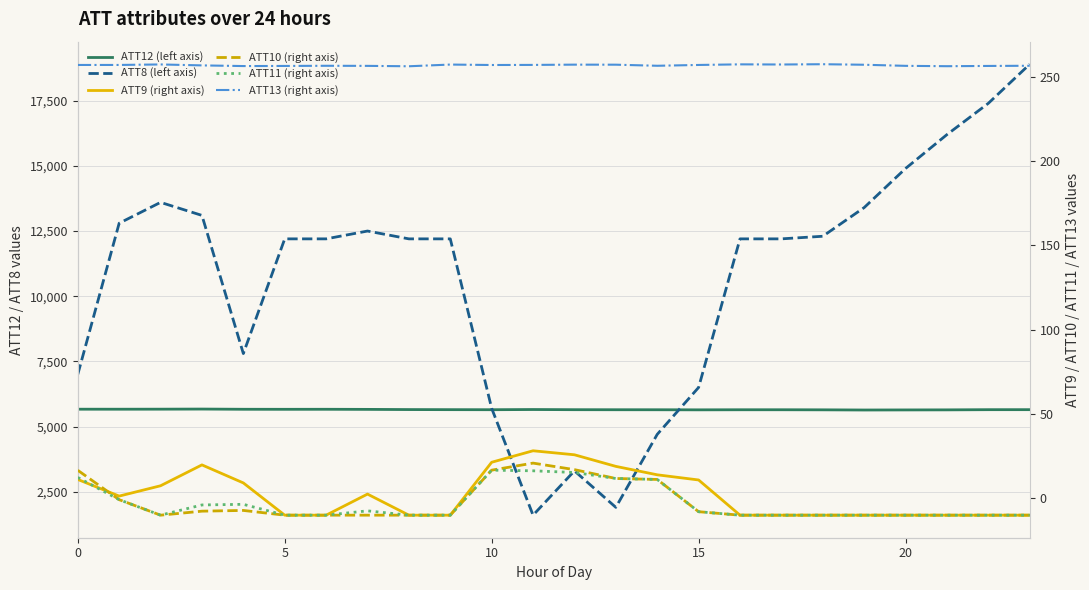

Is it true that ATT8 (left axis) equals 20769.8 at 9?

False